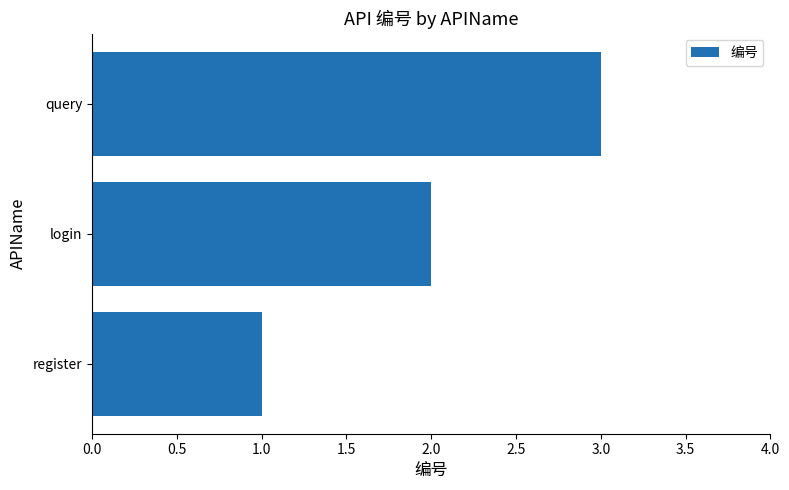

Is it true that the value at register is 2?

False